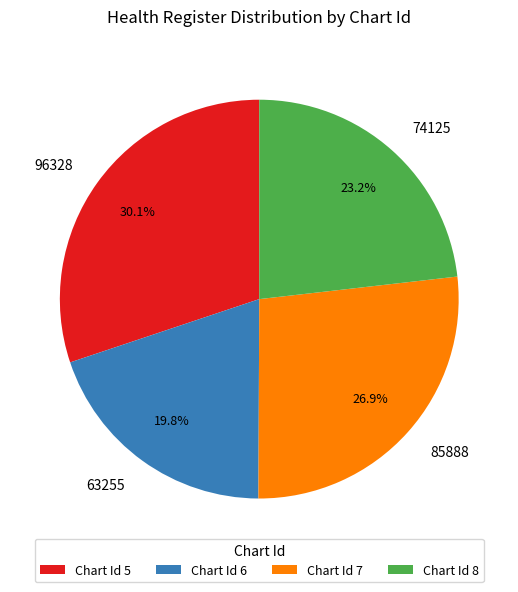

How much of the chart is everything except 96328?

69.9%